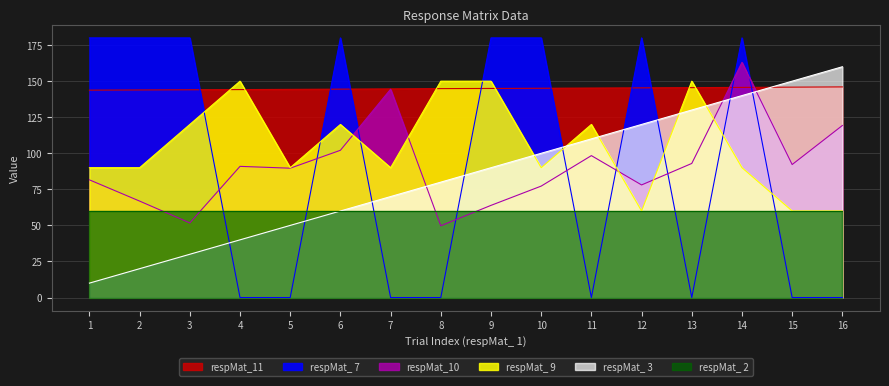

Is it true that respMat_10 equals 89.7 at 5?

True